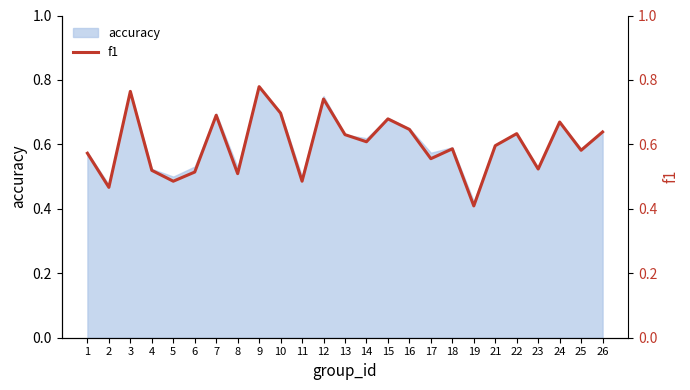

How many interior local peaks (higher than both neighbors) does the data have?

8